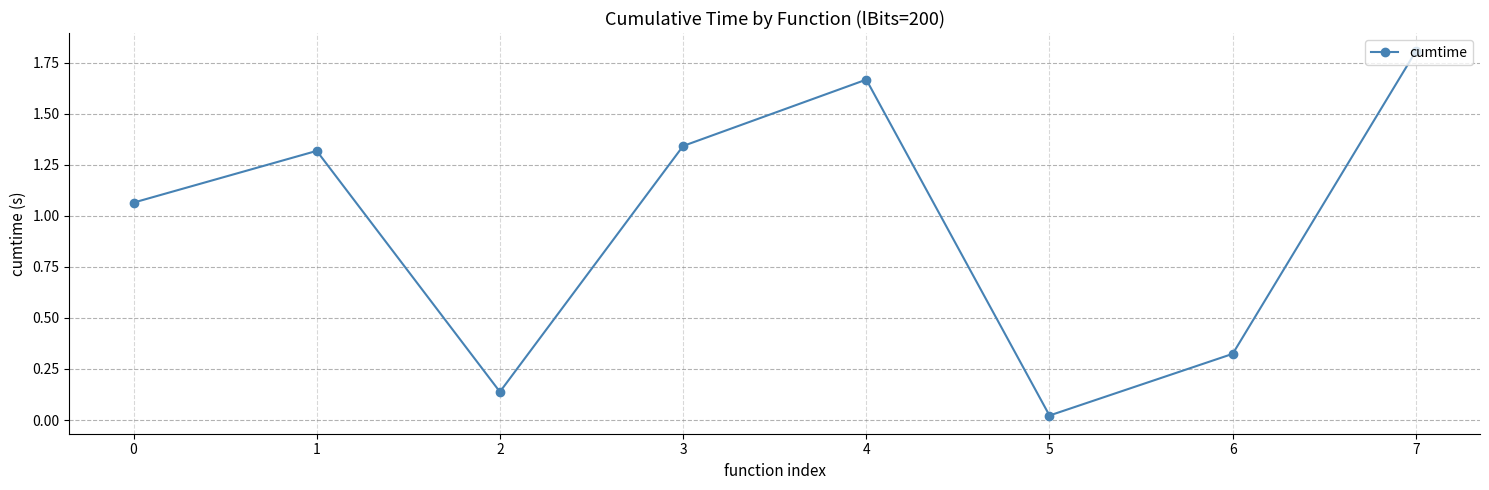

What is the change in value from 3 to 6?

-1.0